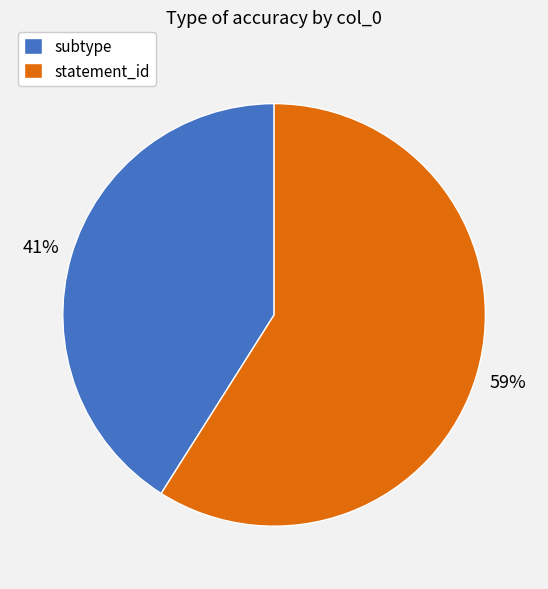

Is it true that subtype is 41% of the pie?

True